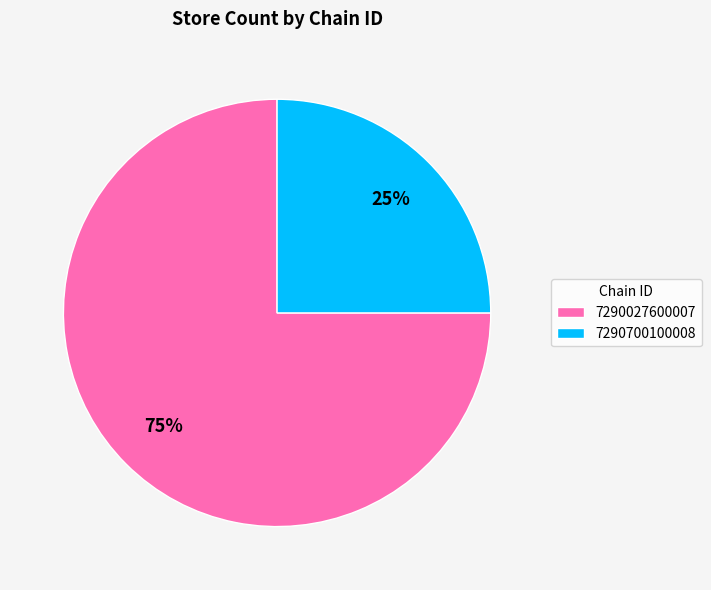

What is the largest slice in the pie chart?

7290027600007